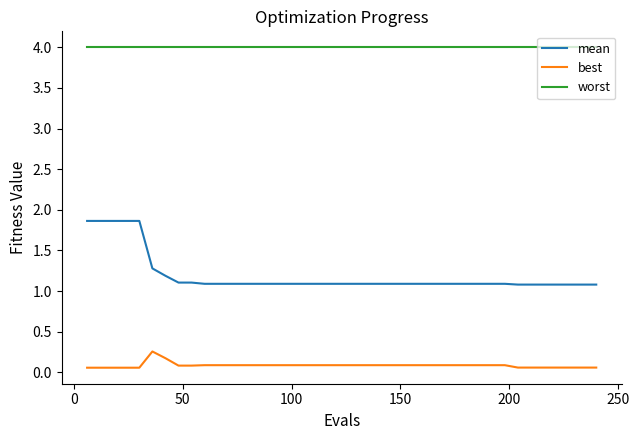

What is the difference between the maximum and second lowest values in the mean series?

0.8